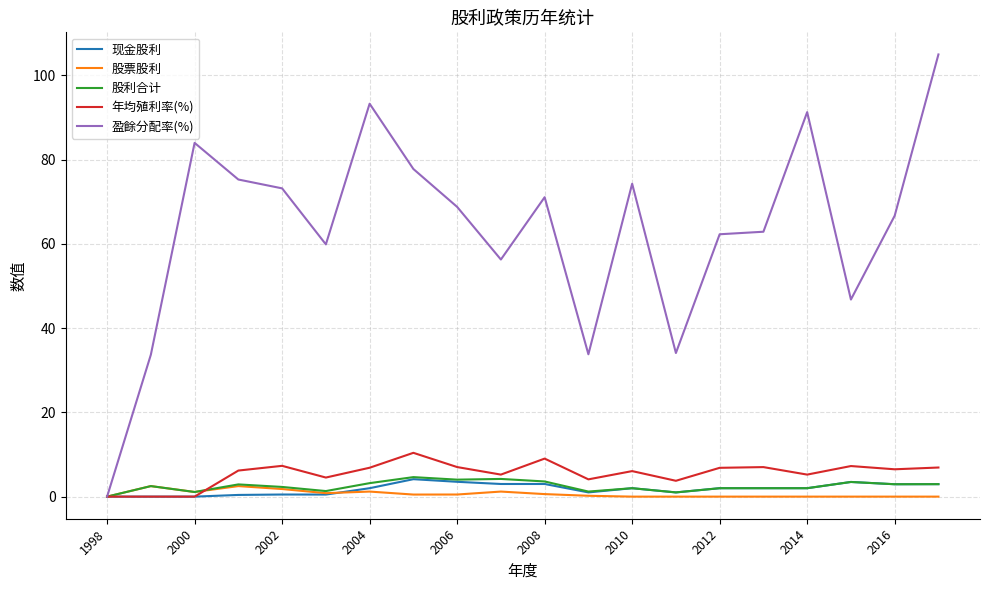

True or false: 盈餘分配率(%) has more than 1 interior local peaks.

True